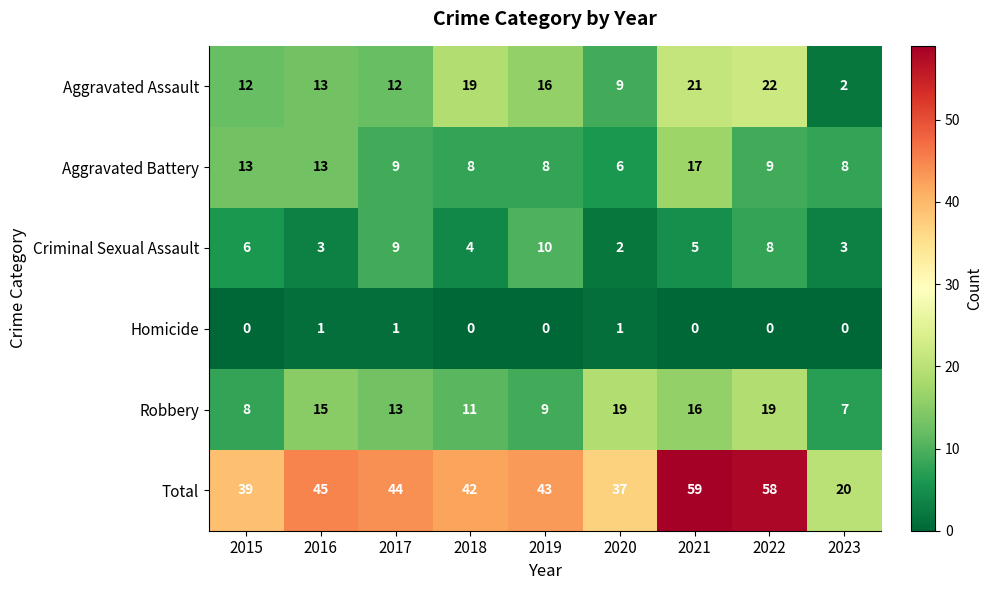

At how many categories does at least one series exceed 3?

9